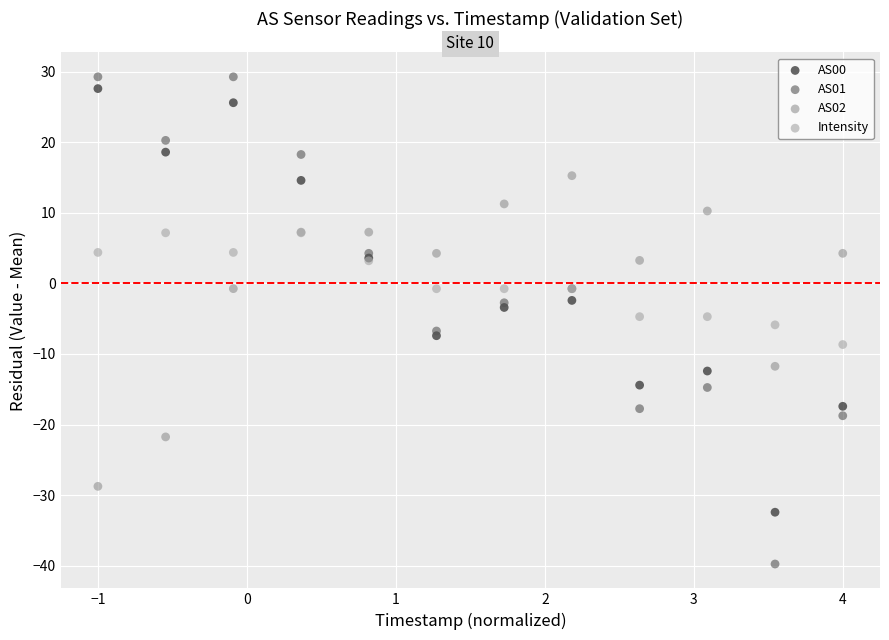

Which series contains the highest Y value?

AS01